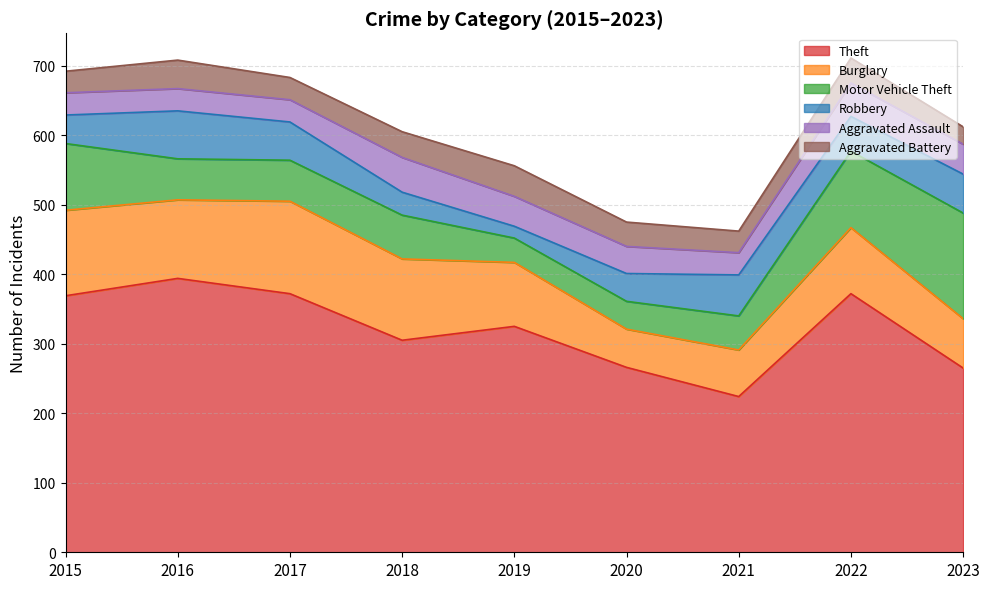

Which series has the largest range (max minus min)?

Theft